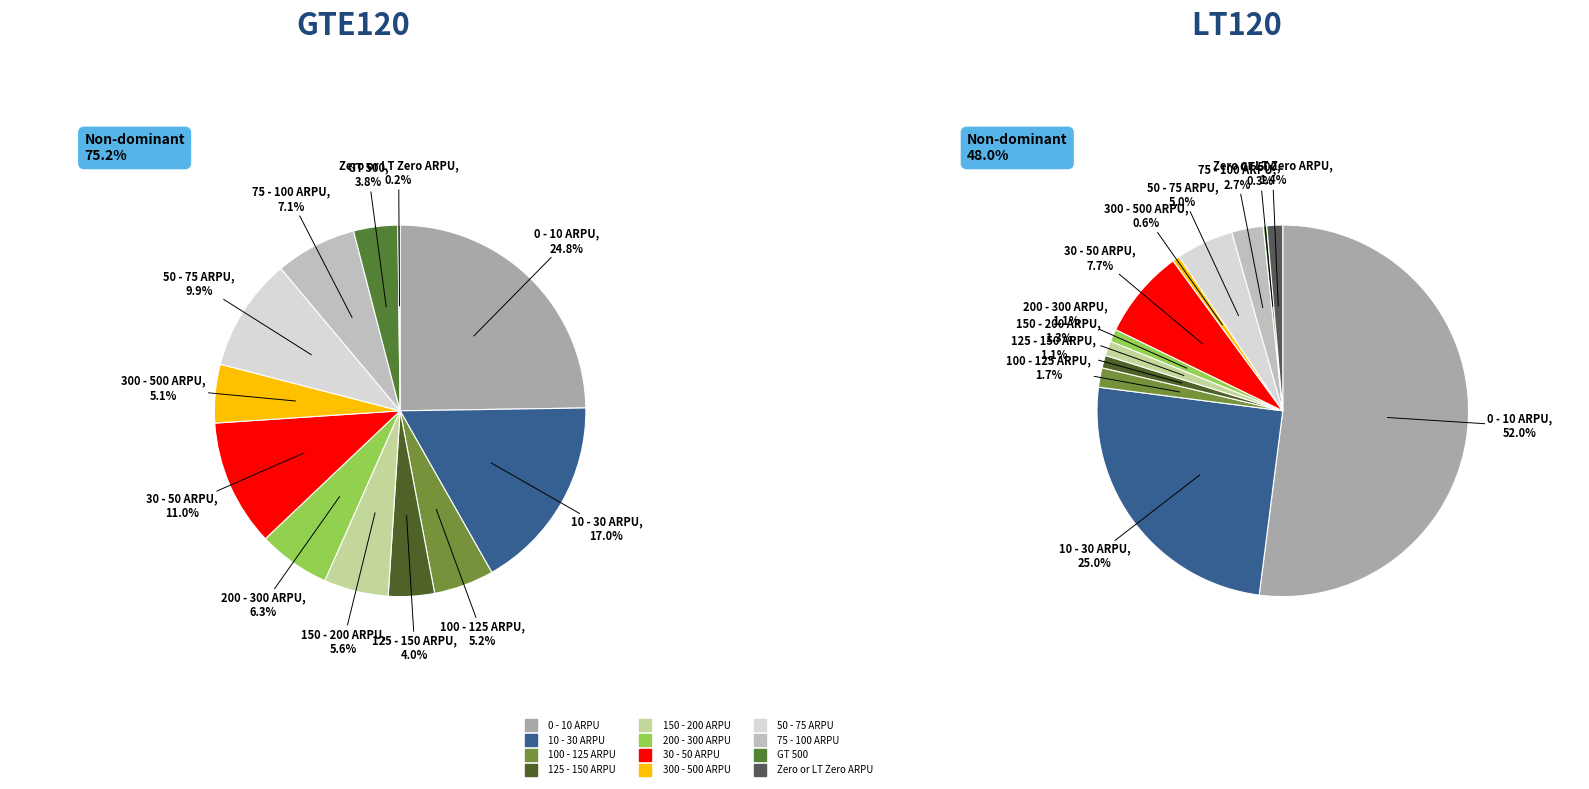

How many segments does this pie chart have?

12